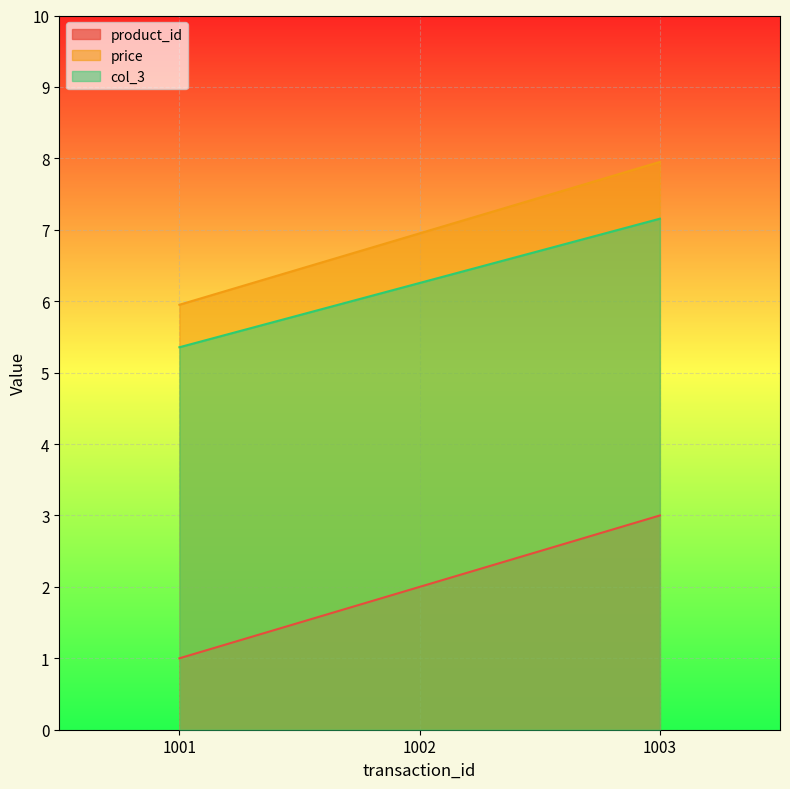

Which category has the lowest value across all series?

1001